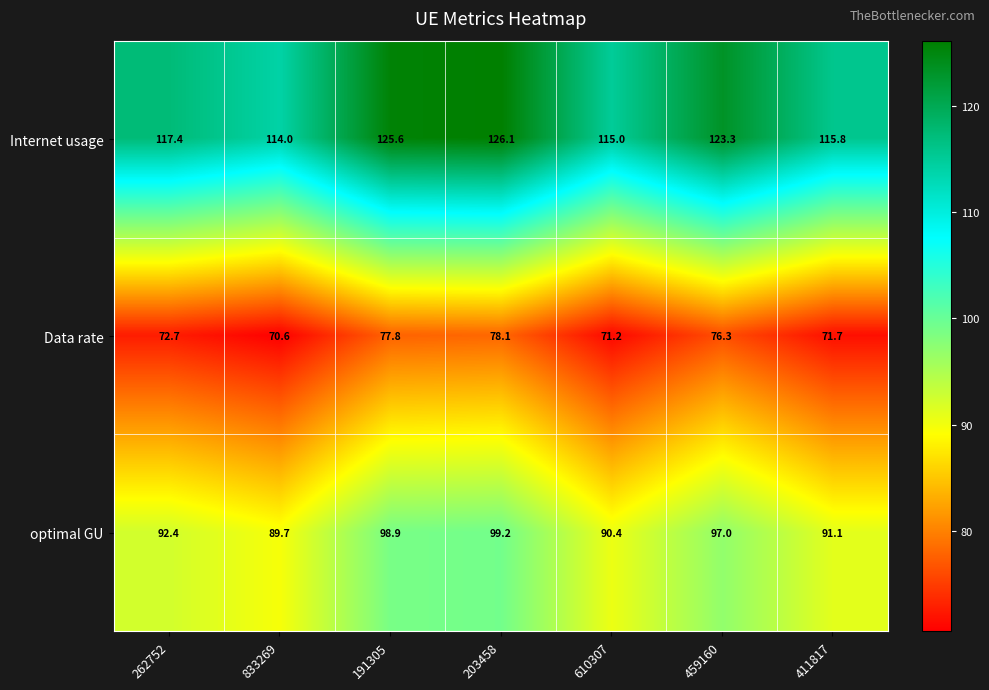

The value of optimal GU at 610307 is 127.0. True or false?

False